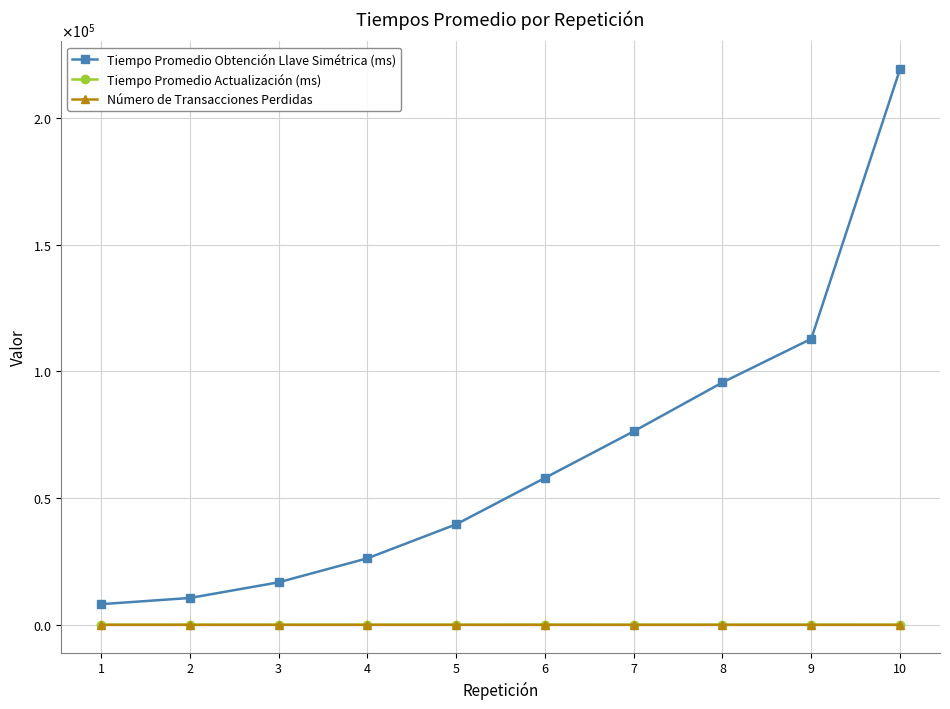

The Número de Transacciones Perdidas series shows 0.0 at 9. True or false?

True